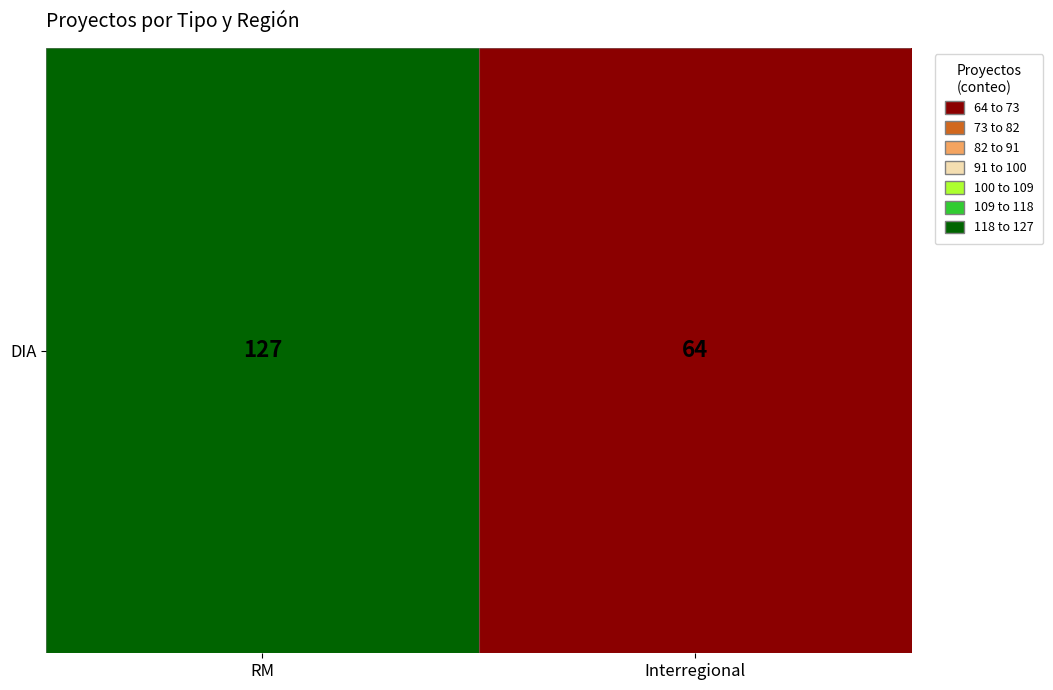

What is the ratio of the value at Interregional to the value at RM?

0.5